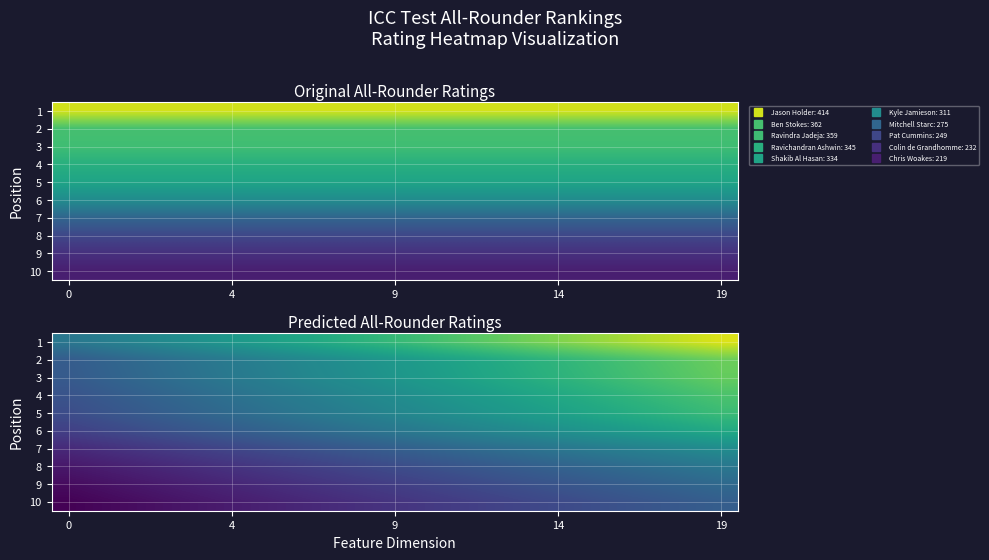

What is the difference between the second highest and minimum values in the 7 series?

104.2